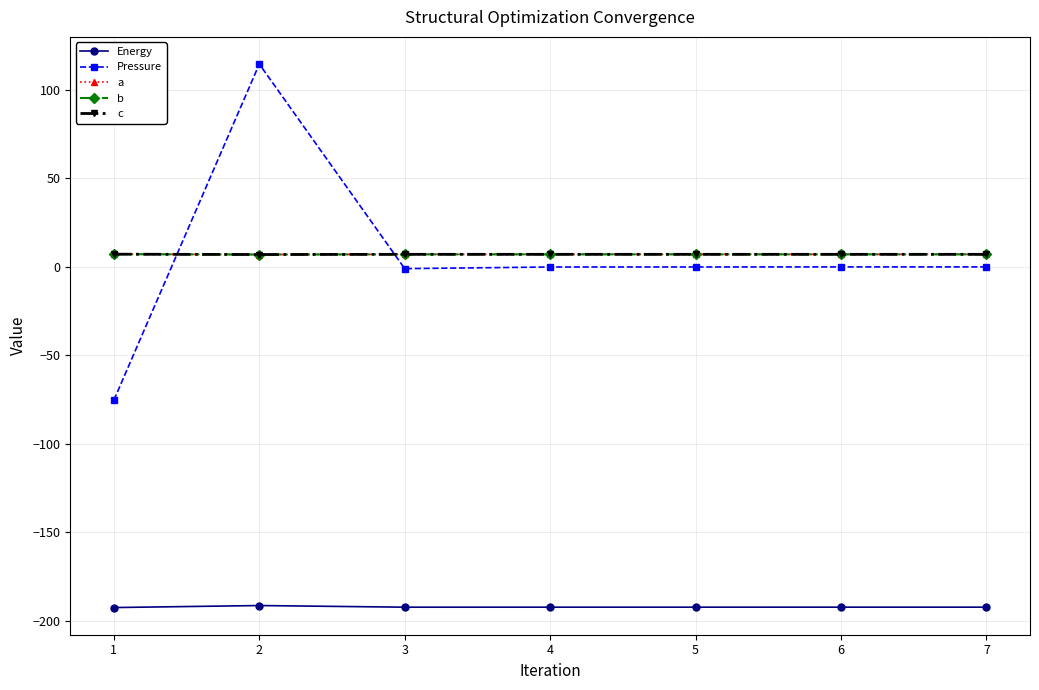

True or false: Energy and Pressure intersect in this chart.

False